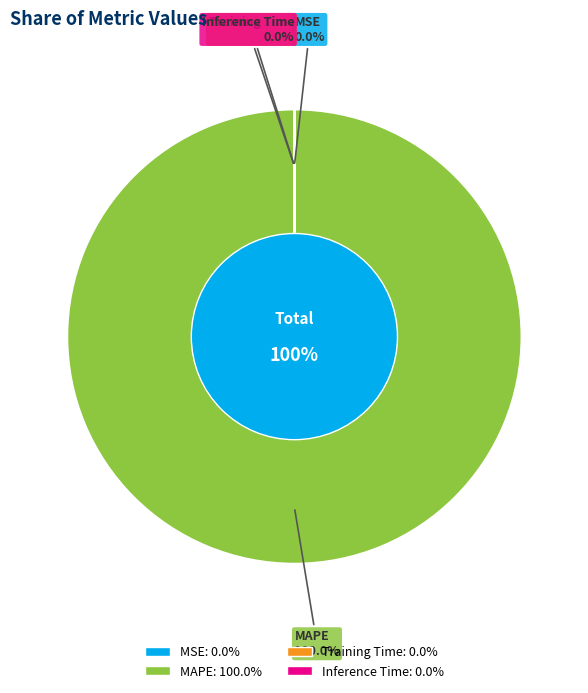

Count the number of slices in the pie.

4